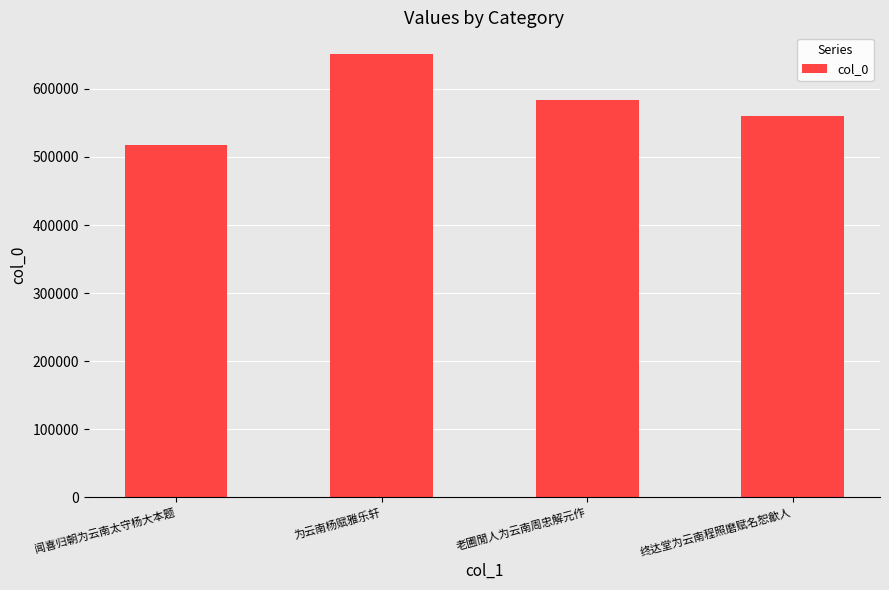

At which label does the data first exceed 583246?

为云南杨赋雅乐轩